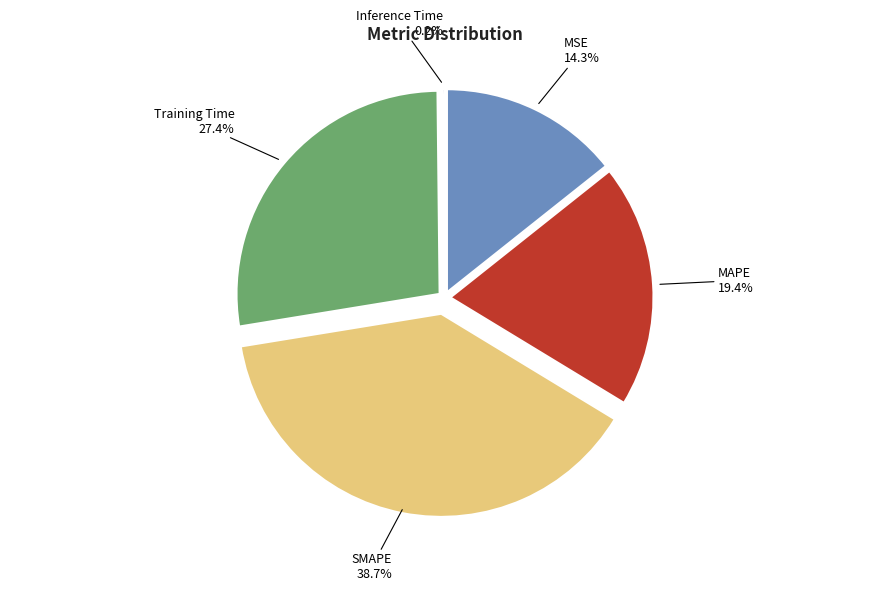

Does SMAPE account for over 50% of the chart?

No